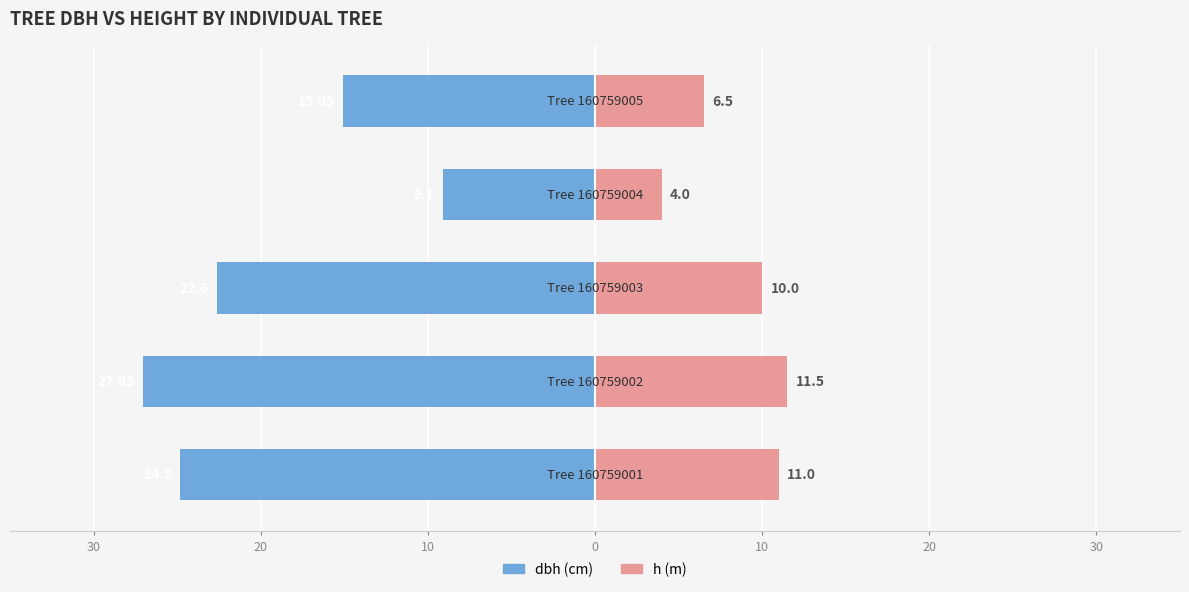

Does the chart contain any negative values?

No